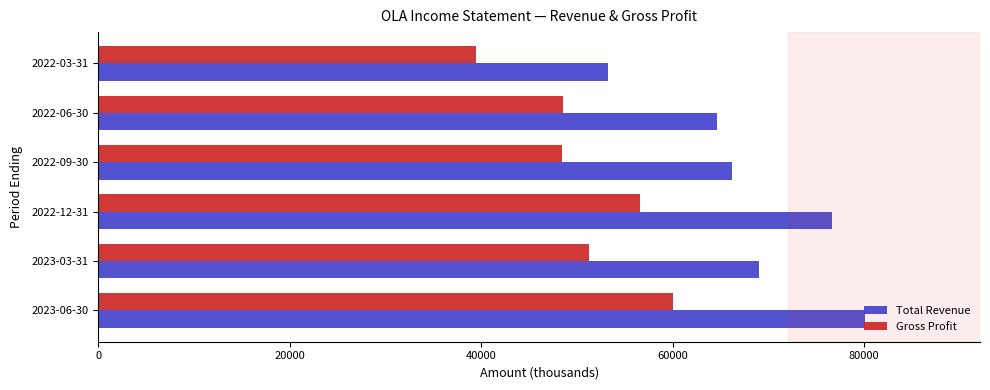

What is the maximum value shown in the chart?

80100